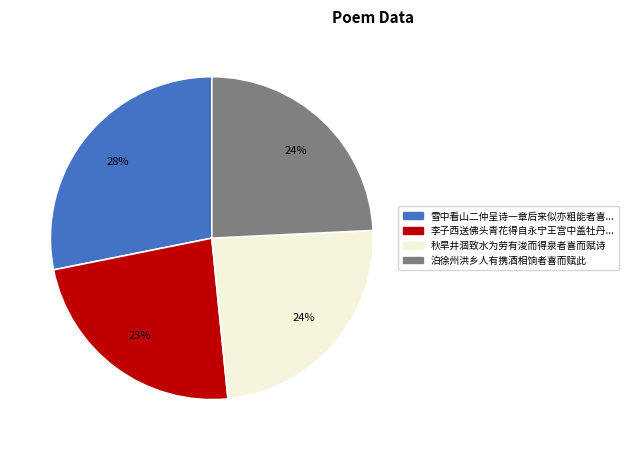

To the nearest percent, what is the average slice percentage?

25%